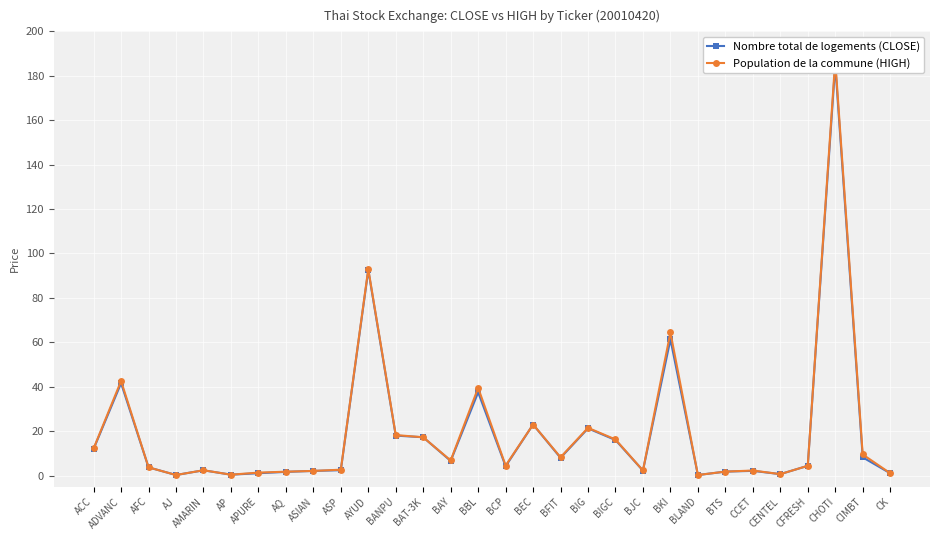

Rank the series at BANPU from lowest to highest value.

Nombre total de logements (CLOSE), Population de la commune (HIGH)